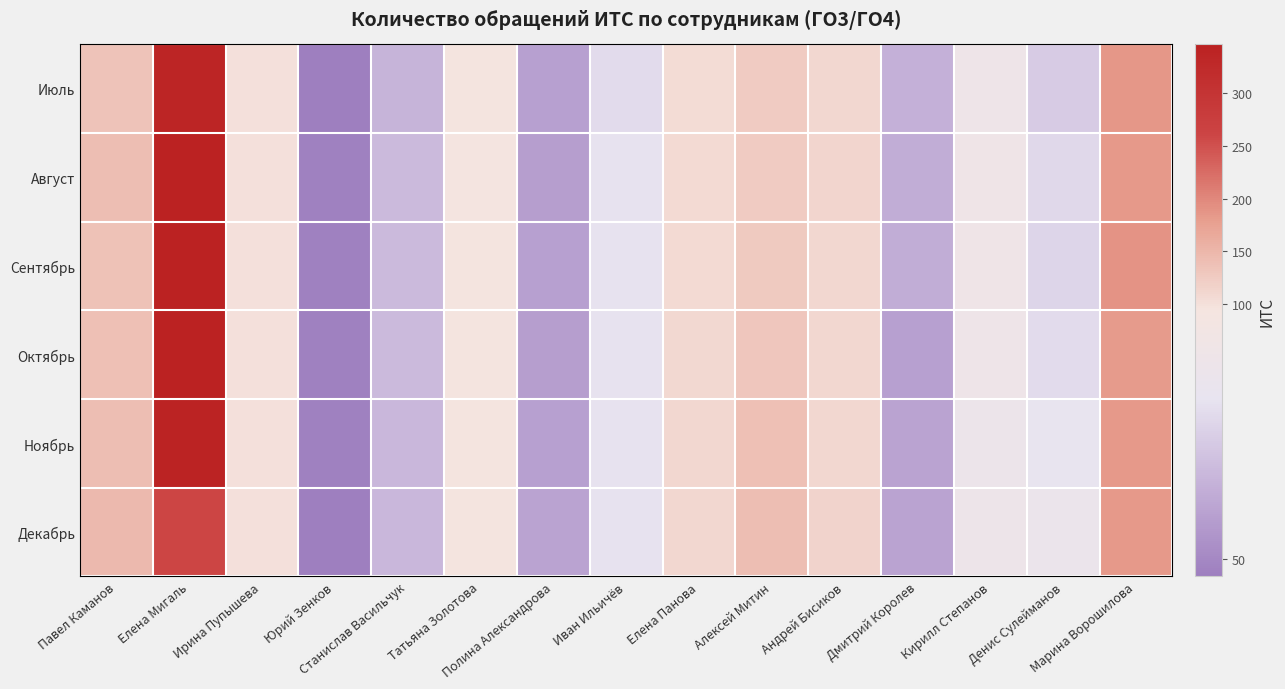

At how many categories does at least one series exceed 270?

1